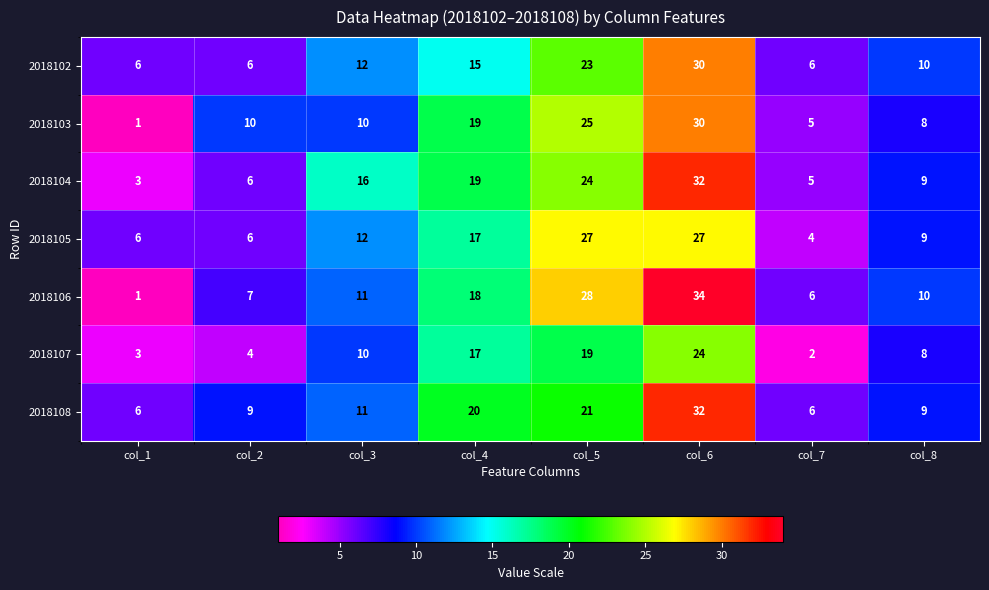

Read the 2018105 value at col_8, to the nearest 5.

10